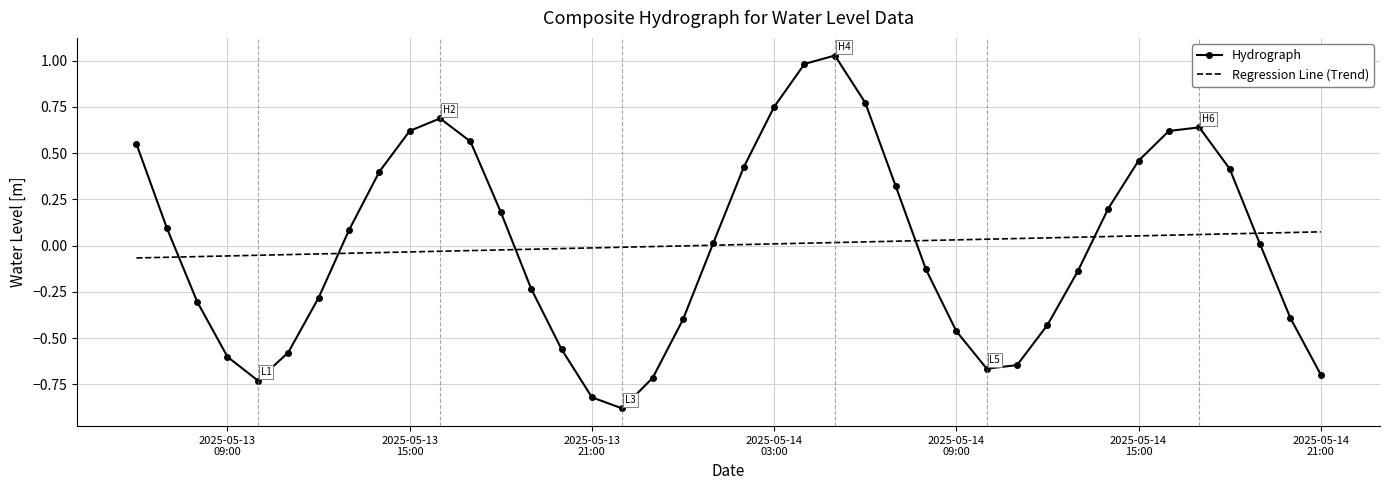

Rank the series by their maximum value, from lowest to highest.

Regression Line (Trend), Hydrograph